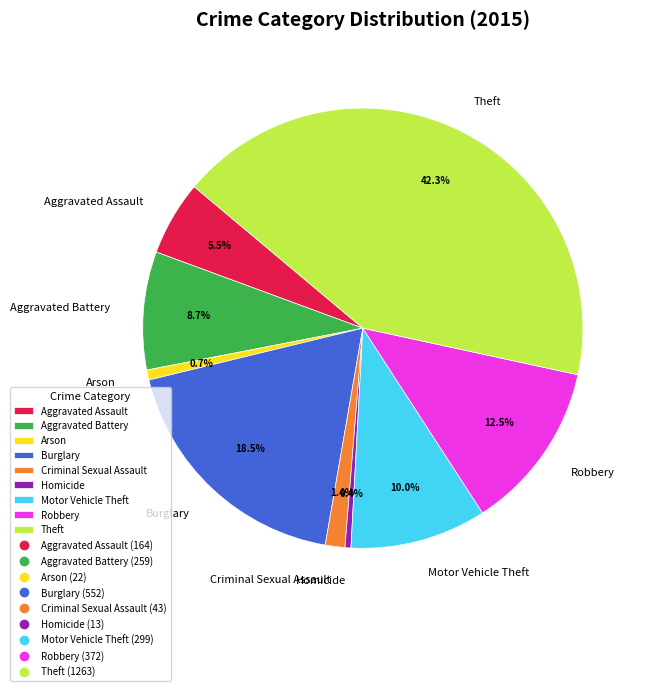

Does any single category account for the majority?

No